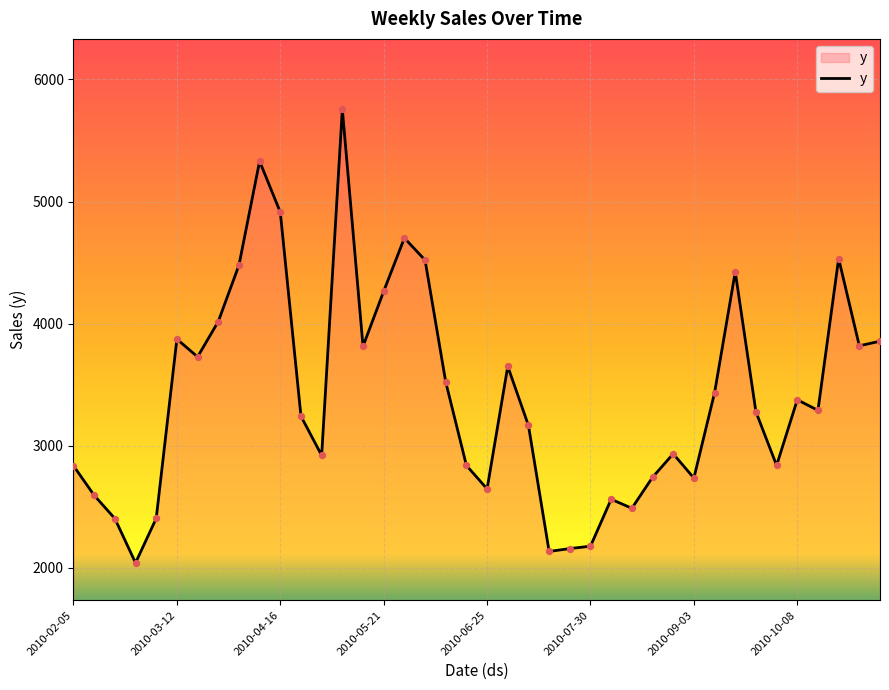

What is the smallest value displayed?

2041.0